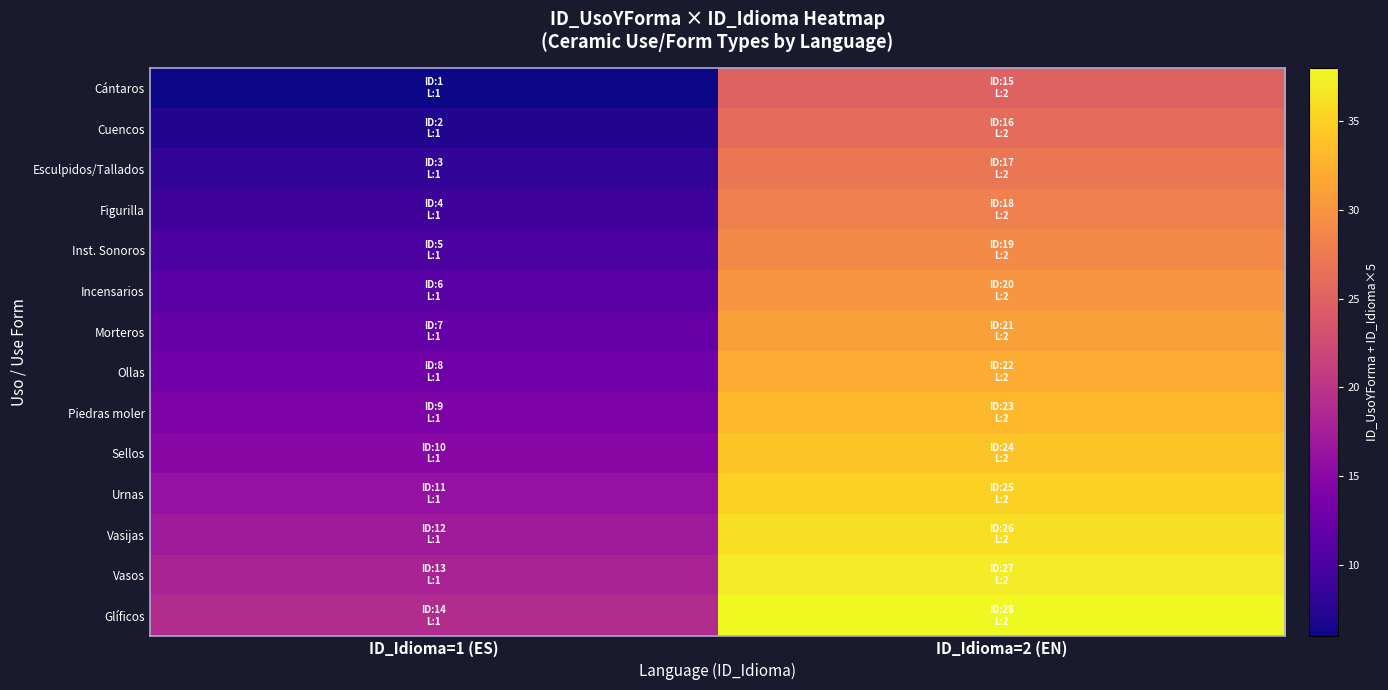

Which series has the largest total across all categories?

Glíficos